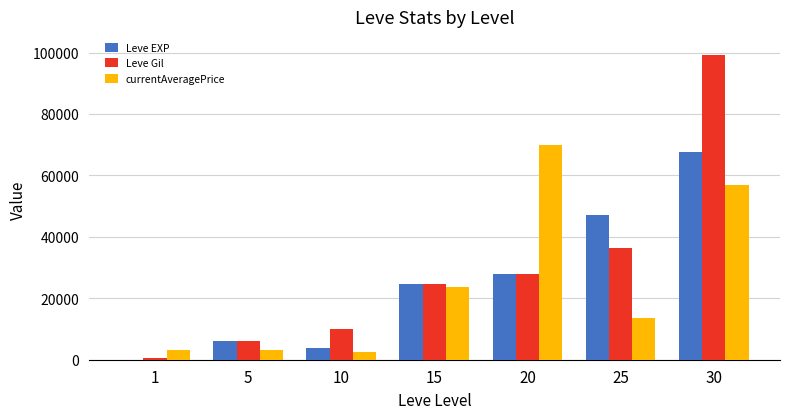

At which category is the sum across all series the highest?

30